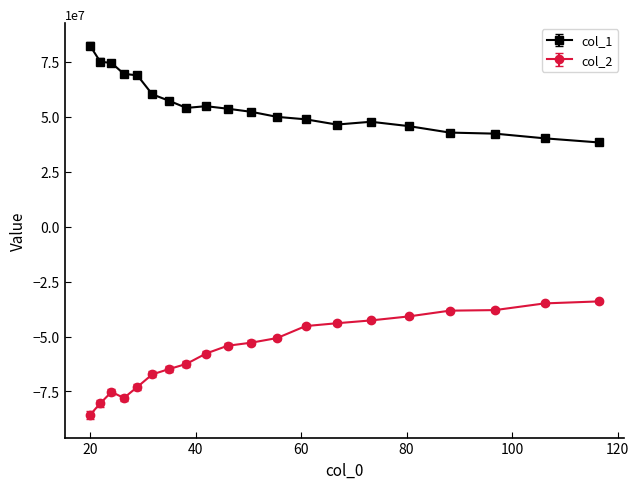

What is the value of the col_2 point at the 4th from the left?

-77993189.8